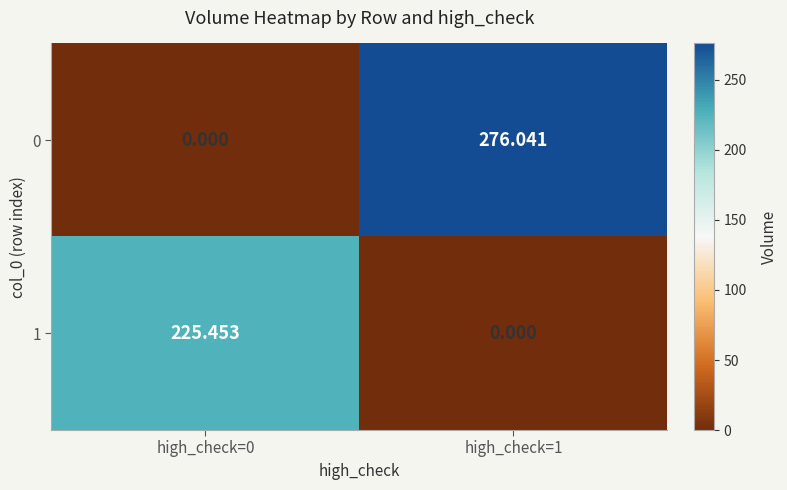

Is the value of 0 at high_check=0 greater than the value of 1 at high_check=0?

No